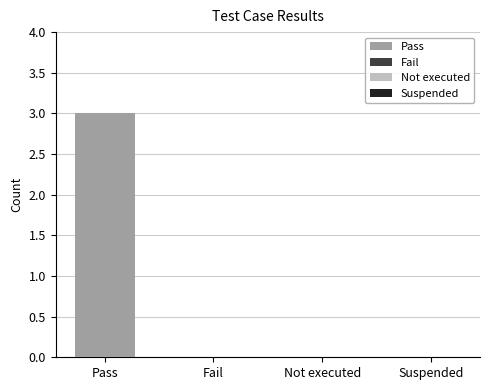

Are the bars grouped side by side (vs. stacked)?

Yes